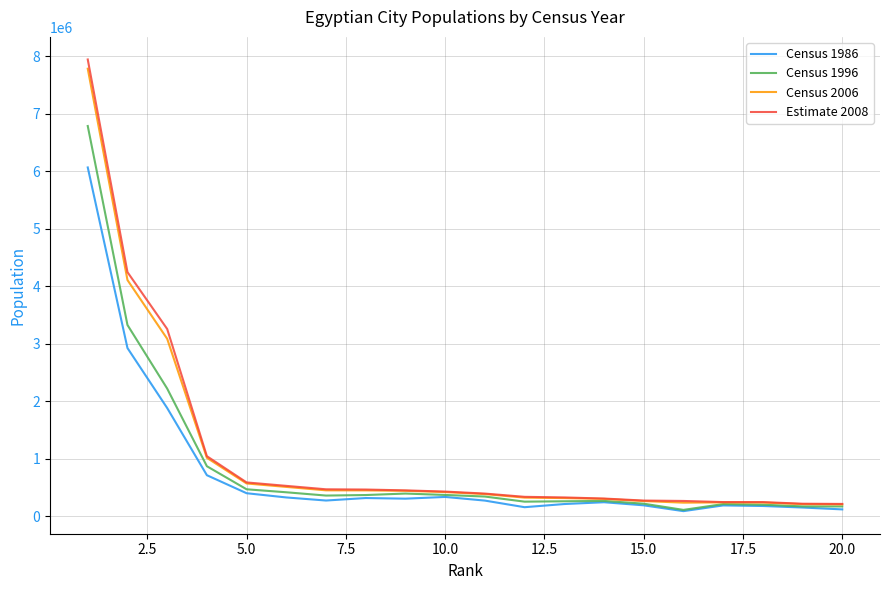

Count the number of data series in this chart.

4